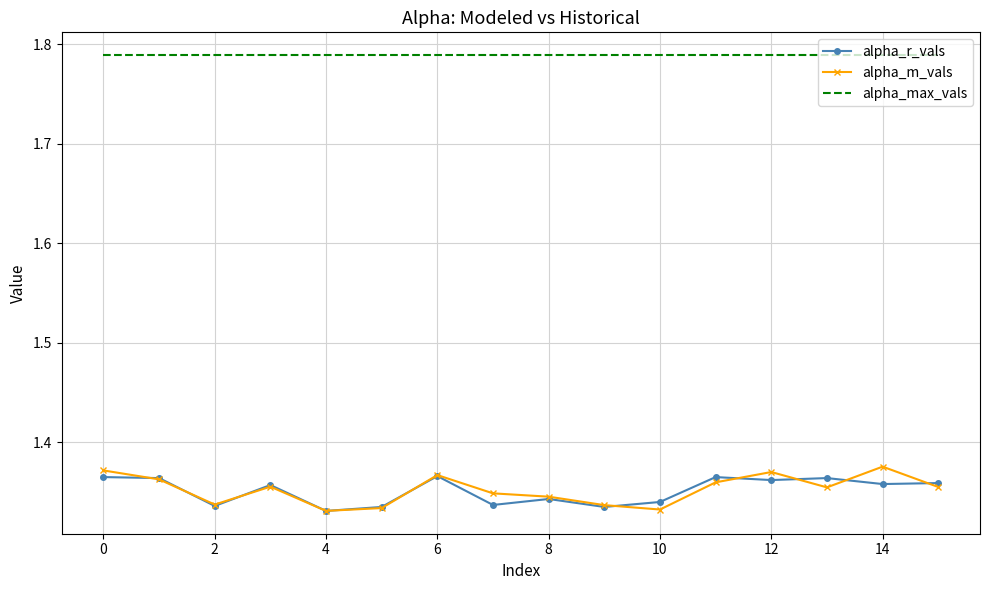

True or false: alpha_max_vals and alpha_r_vals intersect in this chart.

False